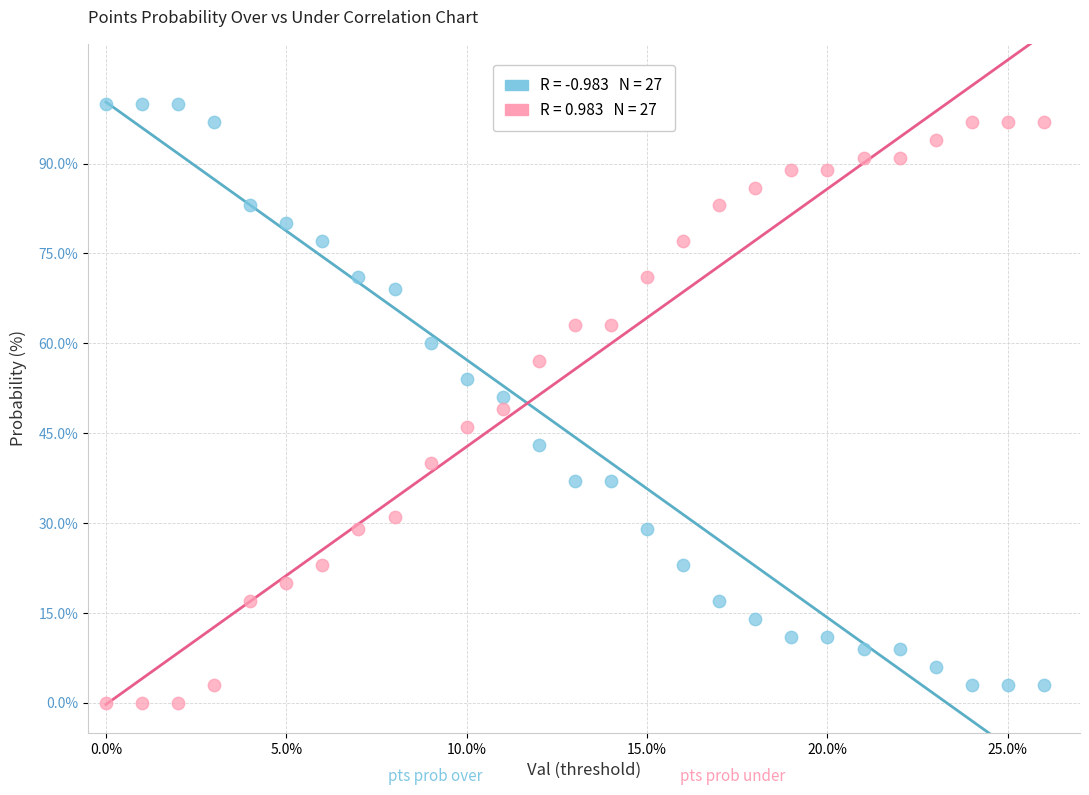

Across all data points, what is the range of Y values (max minus min)?

100